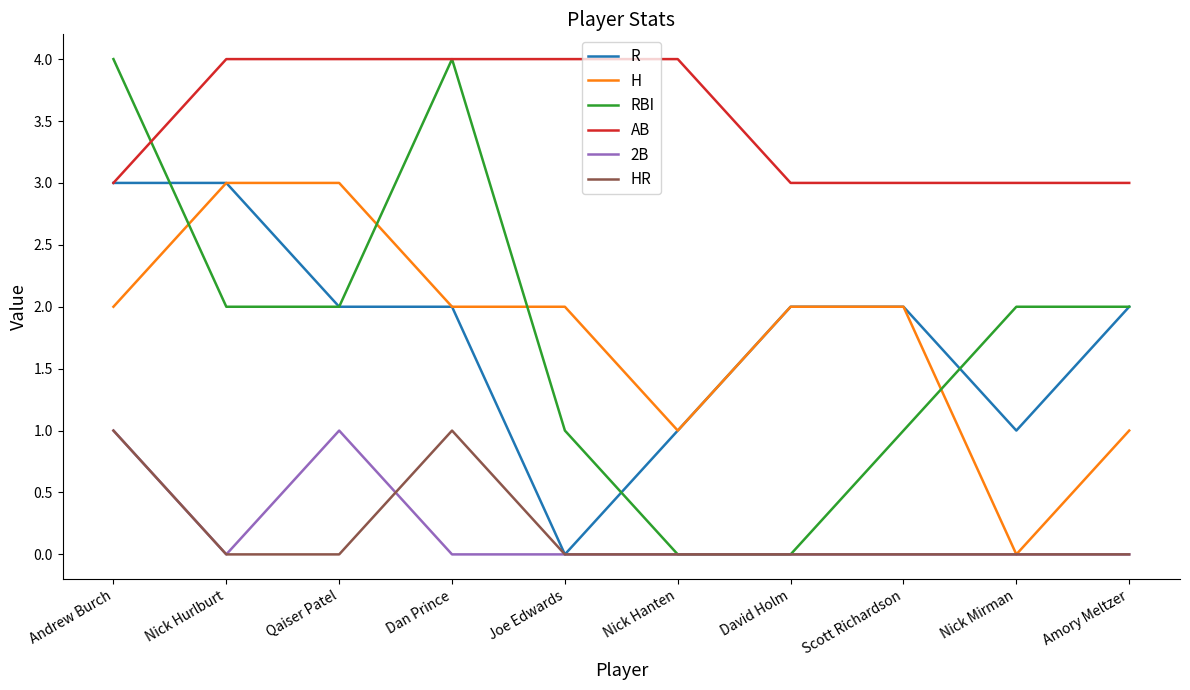

Reading left to right, transcribe all the data shown in this chart.

R: Andrew Burch=3	Nick Hurlburt=3	Qaiser Patel=2	Dan Prince=2	Joe Edwards=0	Nick Hanten=1	David Holm=2	Scott Richardson=2	Nick Mirman=1	Amory Meltzer=2
H: Andrew Burch=2	Nick Hurlburt=3	Qaiser Patel=3	Dan Prince=2	Joe Edwards=2	Nick Hanten=1	David Holm=2	Scott Richardson=2	Nick Mirman=0	Amory Meltzer=1
RBI: Andrew Burch=4	Nick Hurlburt=2	Qaiser Patel=2	Dan Prince=4	Joe Edwards=1	Nick Hanten=0	David Holm=0	Scott Richardson=1	Nick Mirman=2	Amory Meltzer=2
AB: Andrew Burch=3	Nick Hurlburt=4	Qaiser Patel=4	Dan Prince=4	Joe Edwards=4	Nick Hanten=4	David Holm=3	Scott Richardson=3	Nick Mirman=3	Amory Meltzer=3
2B: Andrew Burch=1	Nick Hurlburt=0	Qaiser Patel=1	Dan Prince=0	Joe Edwards=0	Nick Hanten=0	David Holm=0	Scott Richardson=0	Nick Mirman=0	Amory Meltzer=0
HR: Andrew Burch=1	Nick Hurlburt=0	Qaiser Patel=0	Dan Prince=1	Joe Edwards=0	Nick Hanten=0	David Holm=0	Scott Richardson=0	Nick Mirman=0	Amory Meltzer=0